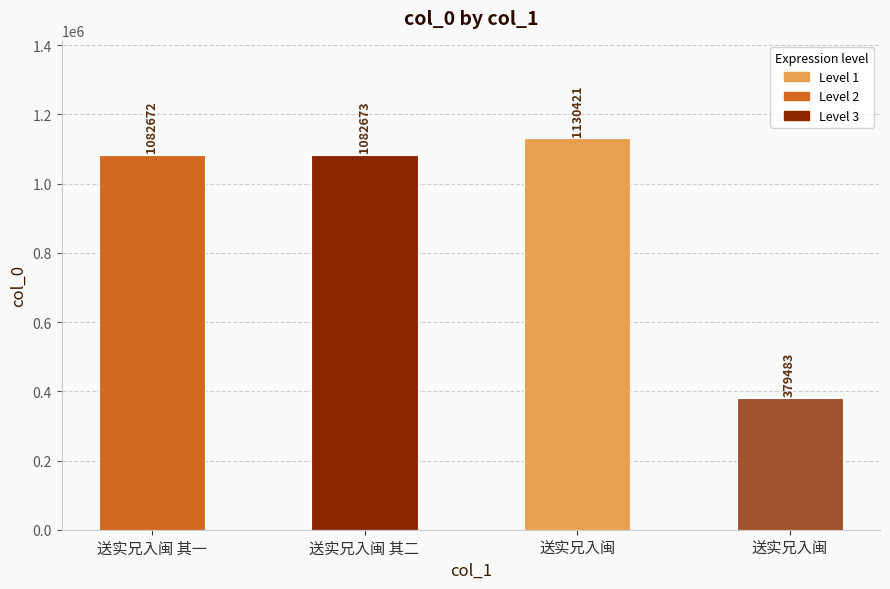

What is the average value?

918812